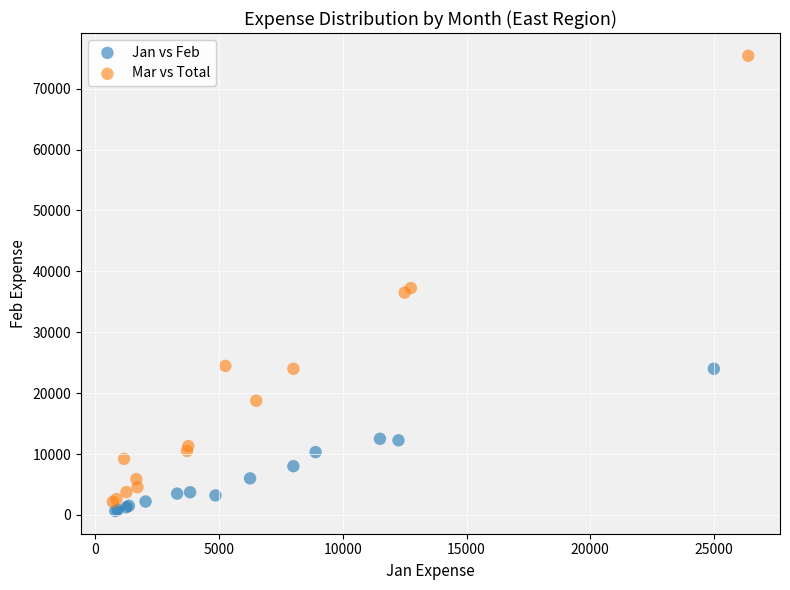

Which series reaches the maximum Y coordinate?

Mar vs Total